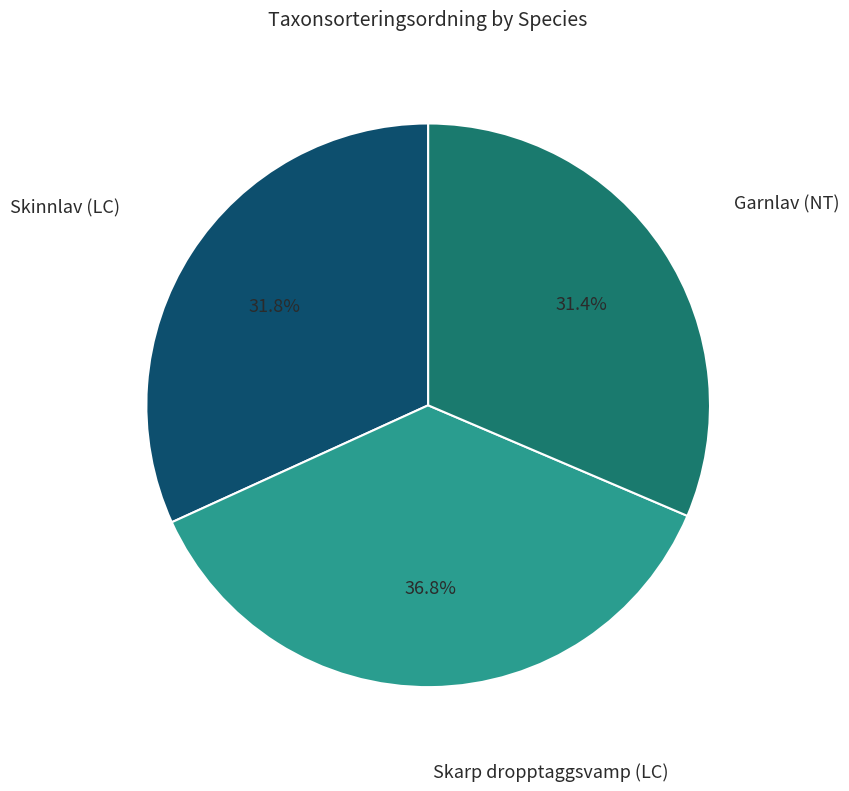

To the nearest percent, what is the difference between the largest and smallest slice percentages?

5%